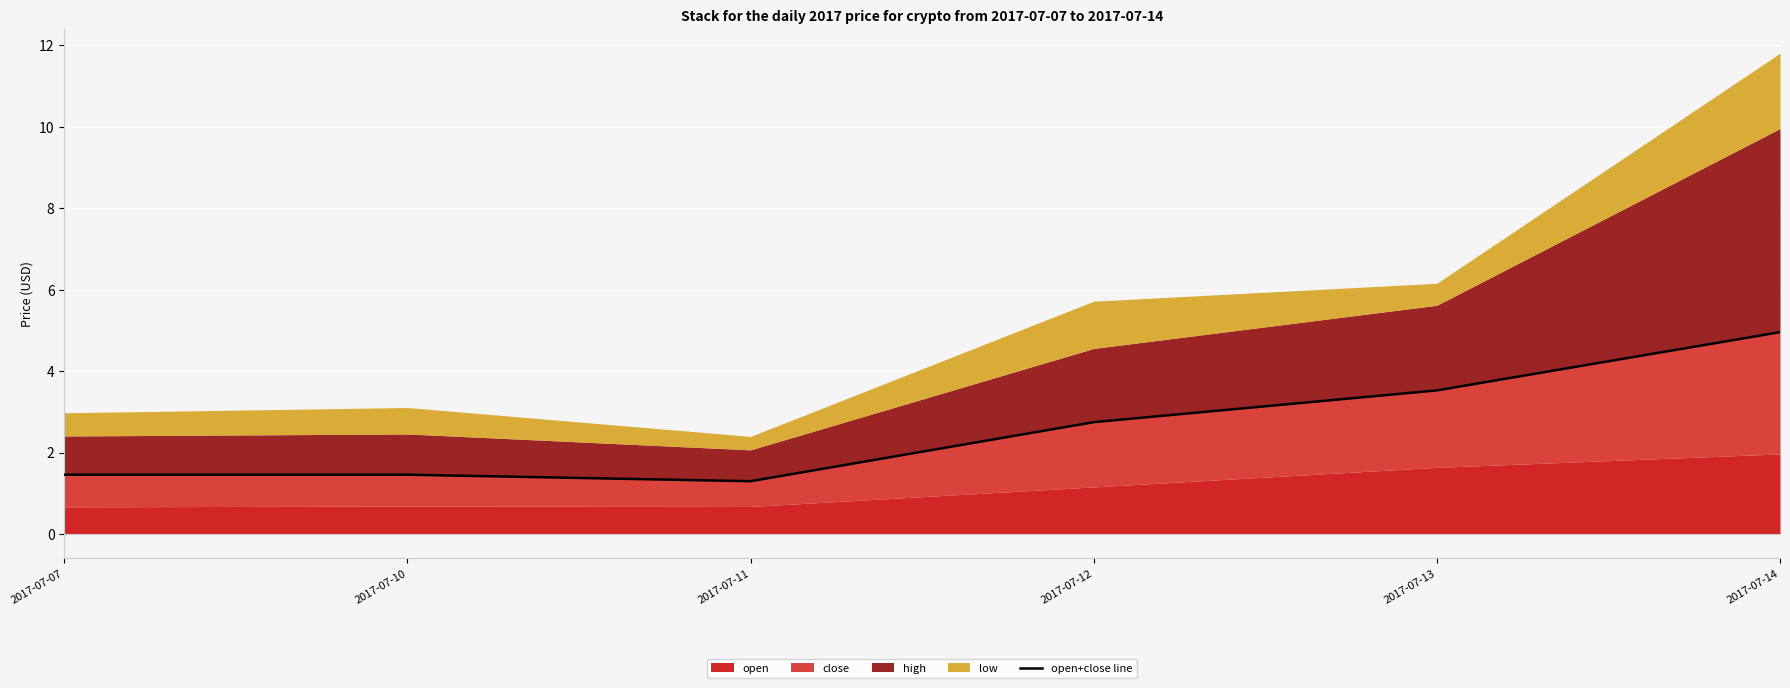

List the labels in order of value, smallest first.

2017-07-11, 2017-07-07, 2017-07-10, 2017-07-12, 2017-07-13, 2017-07-14